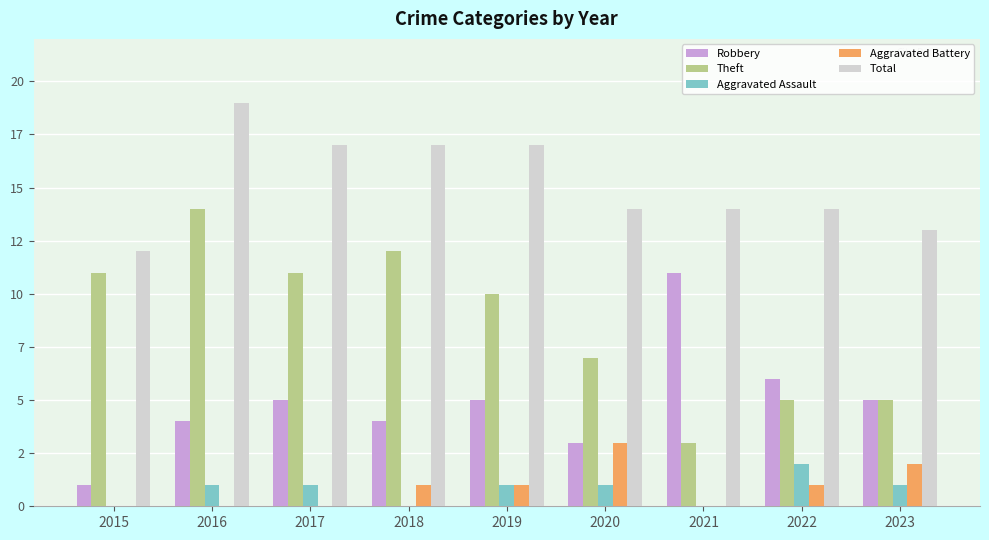

Are the bars grouped side by side (vs. stacked)?

Yes